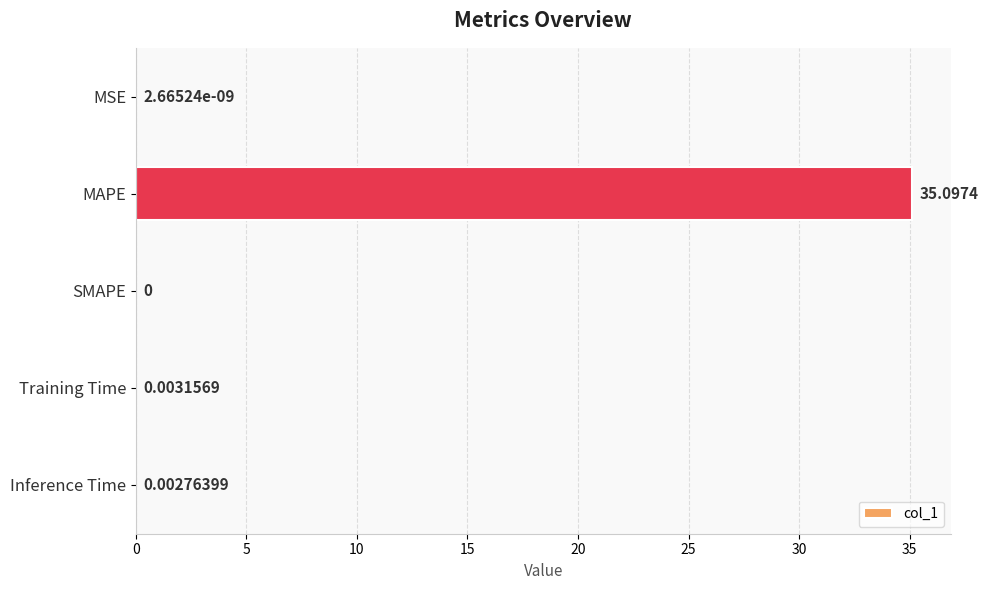

Which category has the highest value across all series?

MAPE